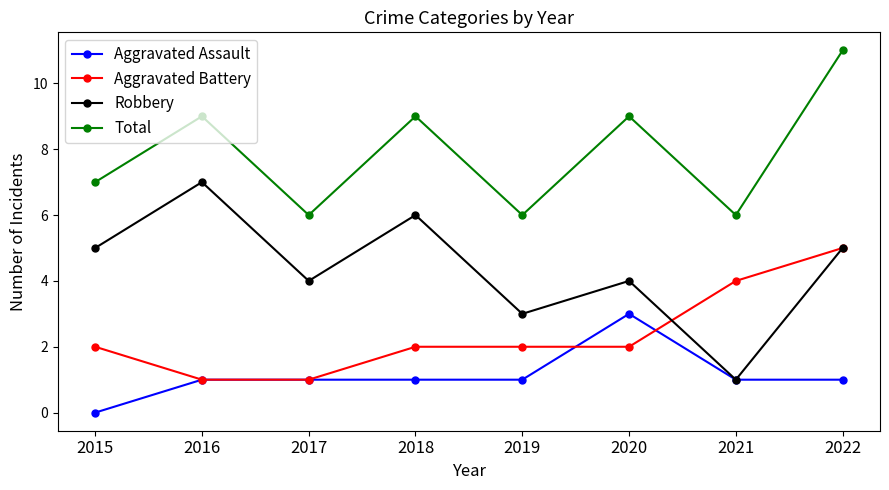

The Aggravated Battery series shows 2 at 2015. True or false?

True